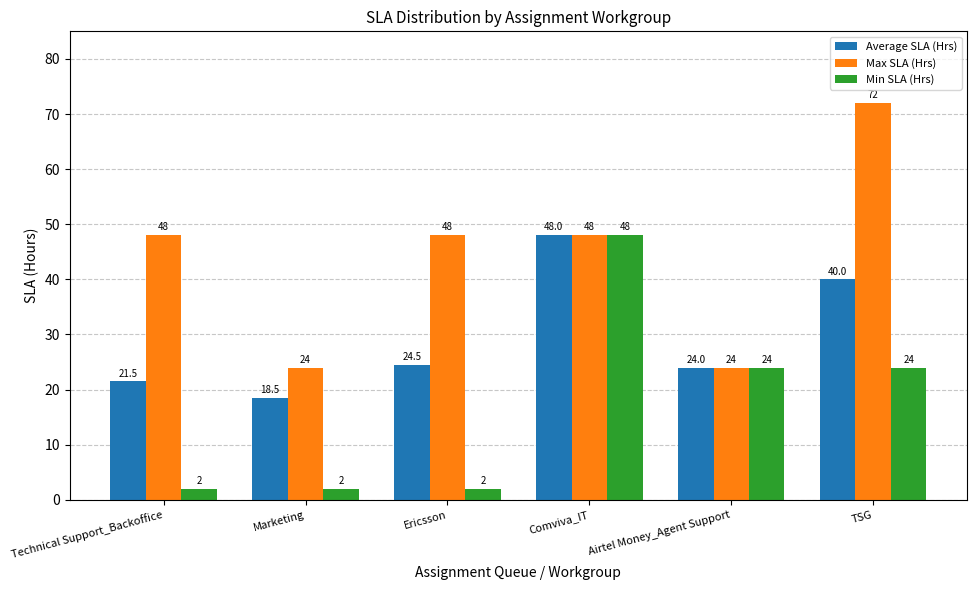

What is the difference between the highest and lowest values at Marketing?

22.0